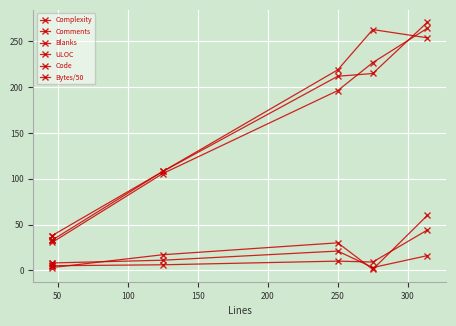

Between 250 and 50, which is larger?

250